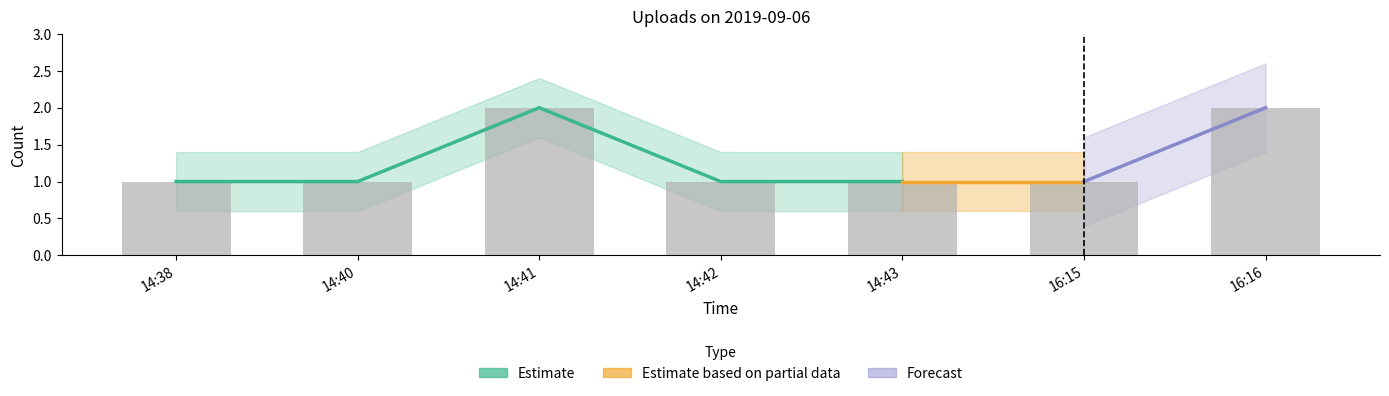

What is the sum of the values at 14:38 and 14:41?

3